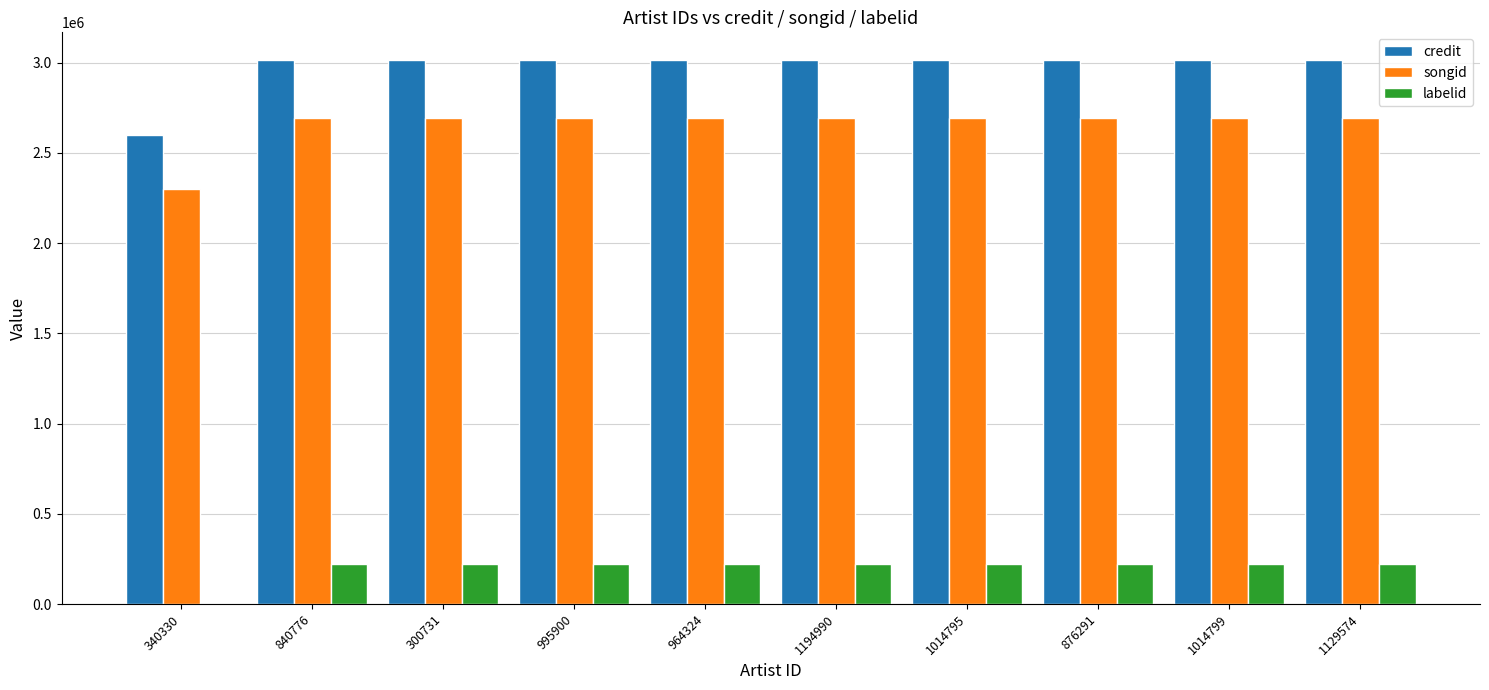

What is the total value across all series at 300731?

5929605